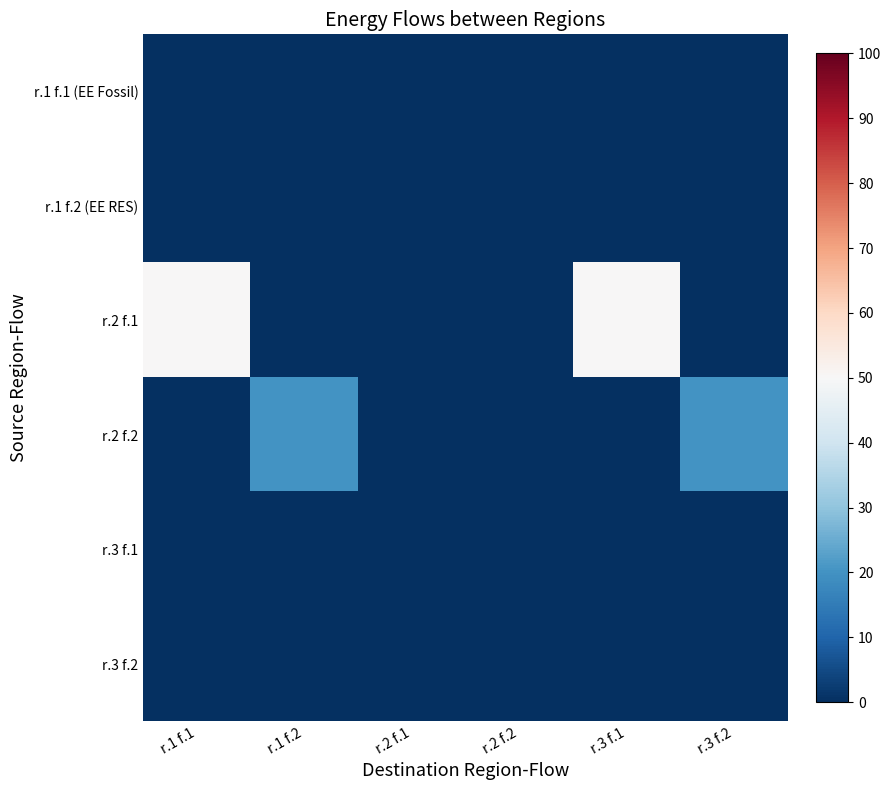

Which series has the widest spread of values?

r.2 f.1